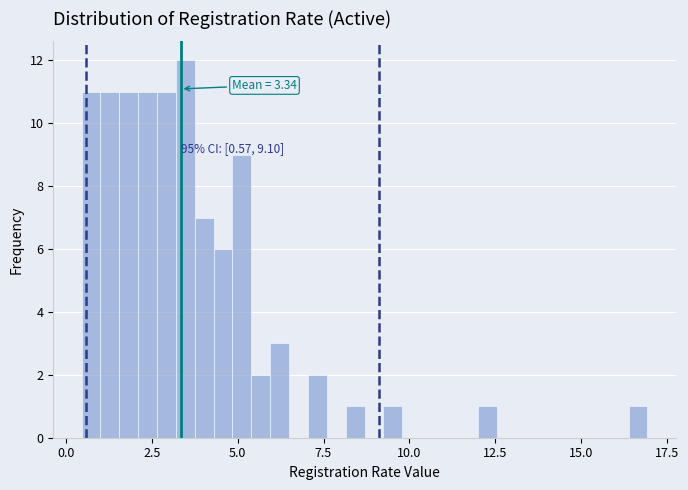

Around what value on the x-axis is the tallest bar? Give the approximate position of its centre, as read against the axis.

3.5